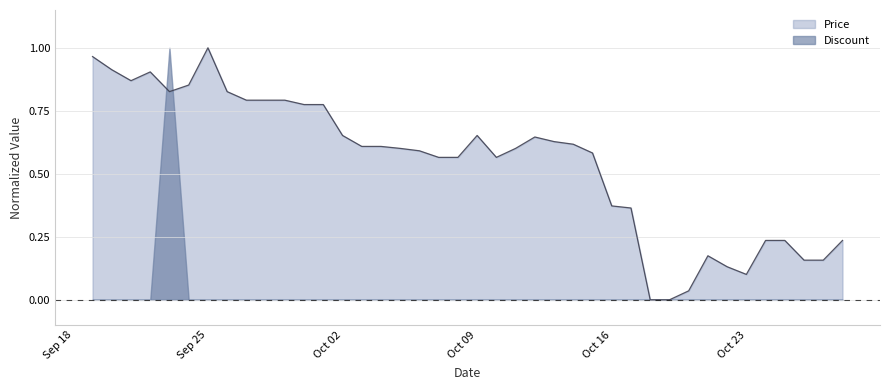

Reading left to right, list all the values displayed in this chart.

1.0	0.9	0.9	0.9	0.8	0.9	1.0	0.8	0.8	0.8	0.8	0.8	0.8	0.7	0.6	0.6	0.6	0.6	0.6	0.6	0.7	0.6	0.6	0.6	0.6	0.6	0.6	0.4	0.4	0.0	0.0	0.0	0.2	0.1	0.1	0.2	0.2	0.2	0.2	0.2